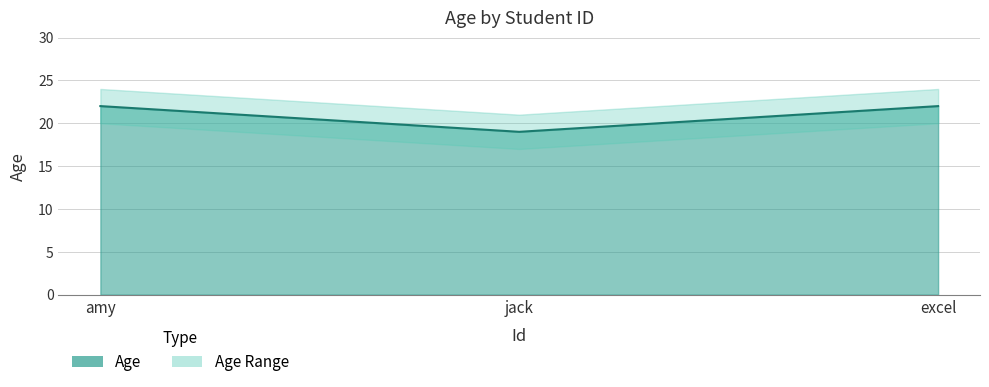

The value at amy is 22. True or false?

True